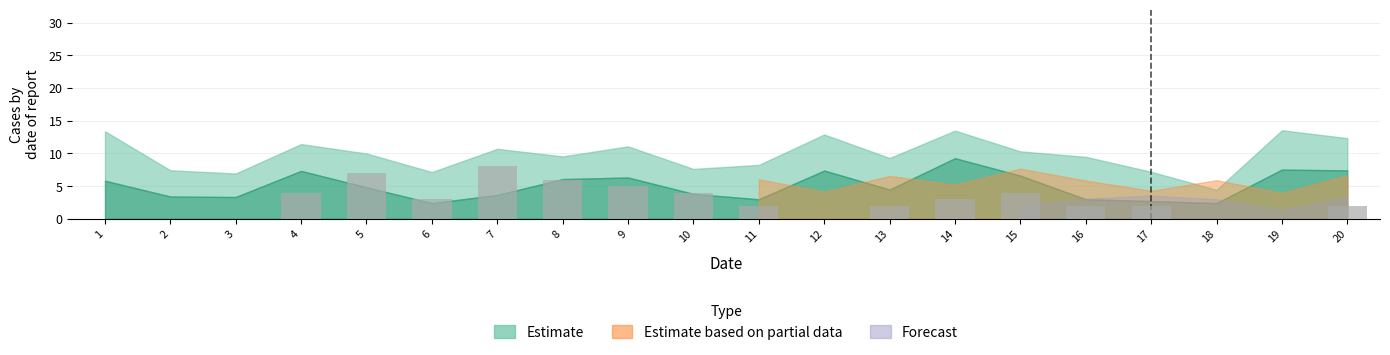

Reading left to right, extract all data points from this chart.

1=0	2=0	3=0	4=4	5=7	6=3	7=8	8=6	9=5	10=4	11=2	12=0	13=2	14=3	15=4	16=2	17=2	18=0	19=0	20=2